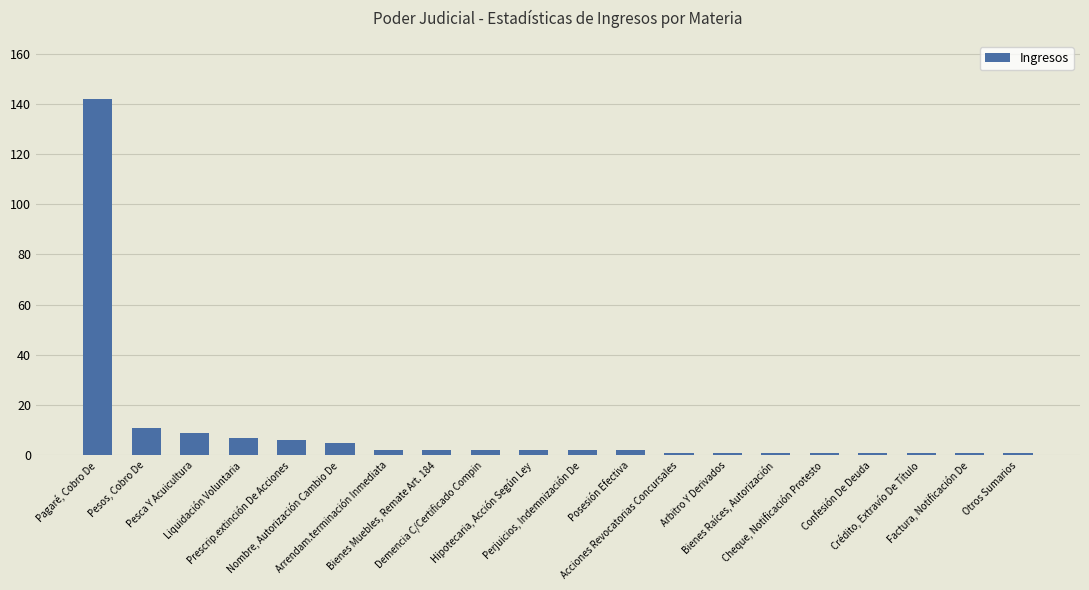

At which label is the value closest to 71?

Pesos, Cobro De